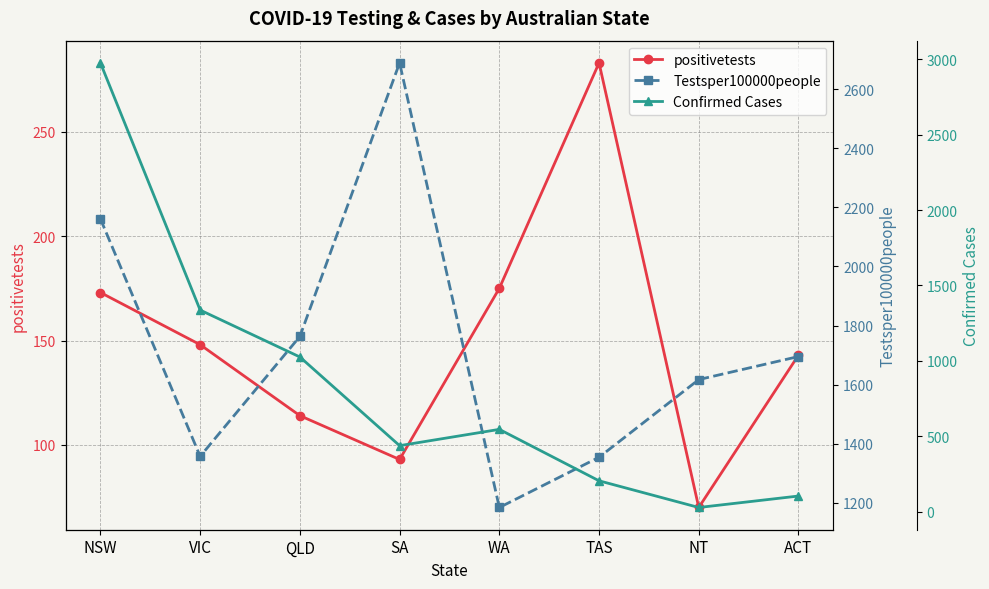

Is the value of positivetests at SA greater than the value of Testsper100000people at TAS?

No